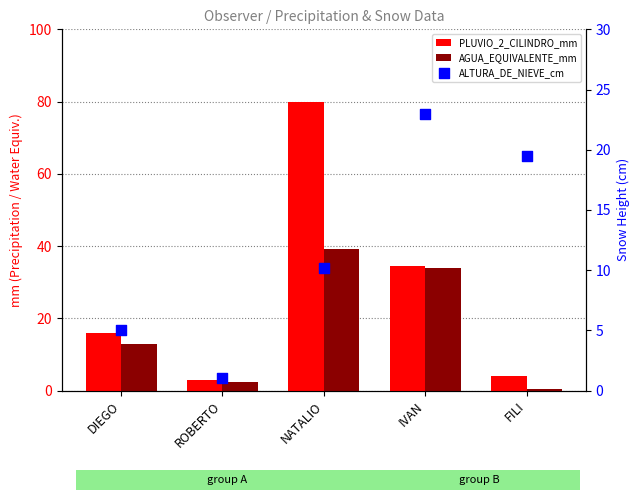

What is the total value across all series at FILI?

24.0